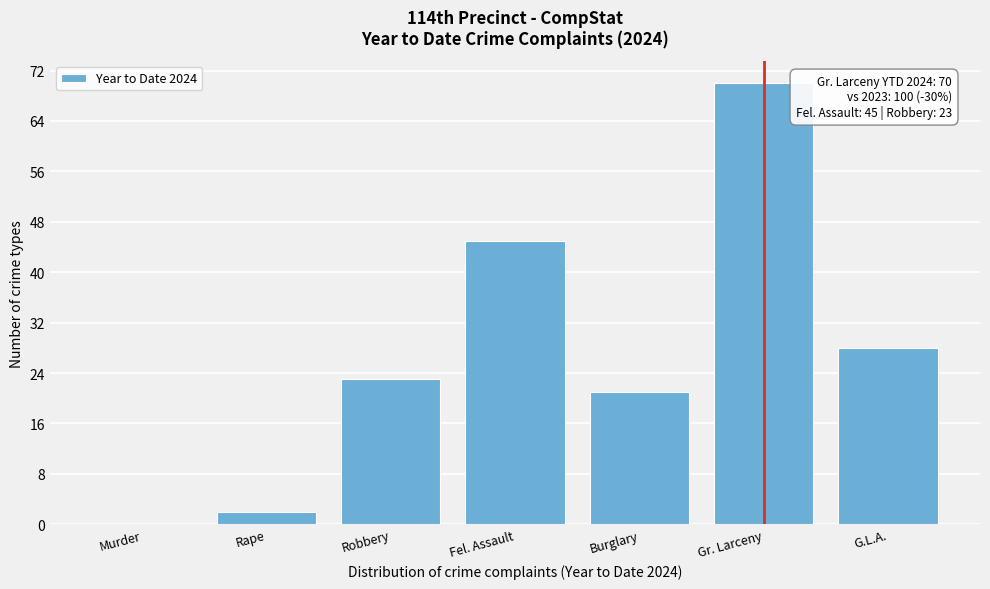

Reading left to right, what are all the values shown in this chart?

Murder=0	Rape=2	Robbery=23	Fel. Assault=45	Burglary=21	Gr. Larceny=70	G.L.A.=28